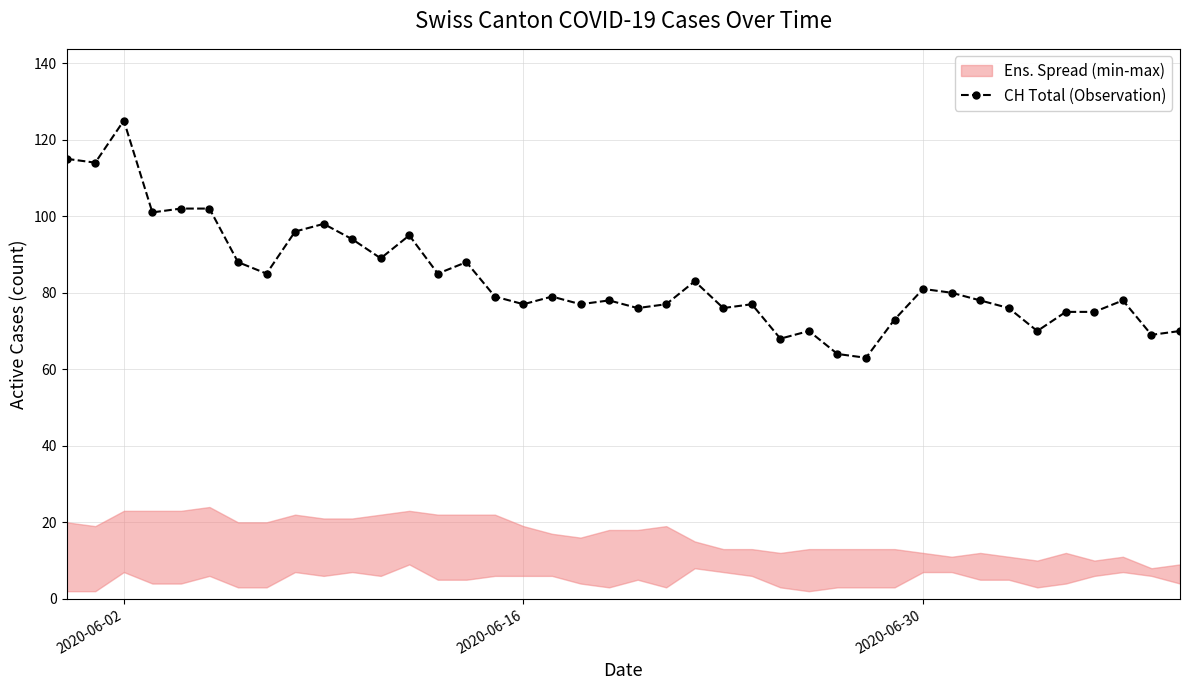

What is the minimum value for CH Total (Observation)?

63